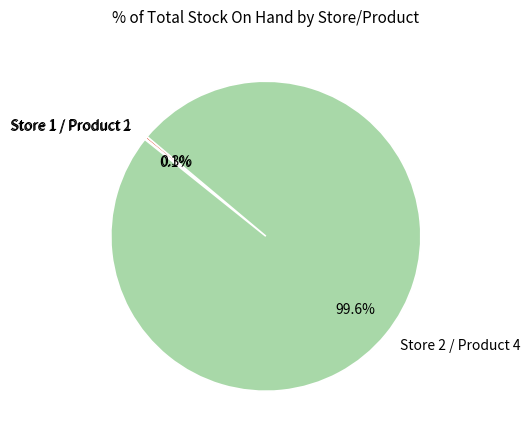

What is the majority slice?

Store 2 / Product 4